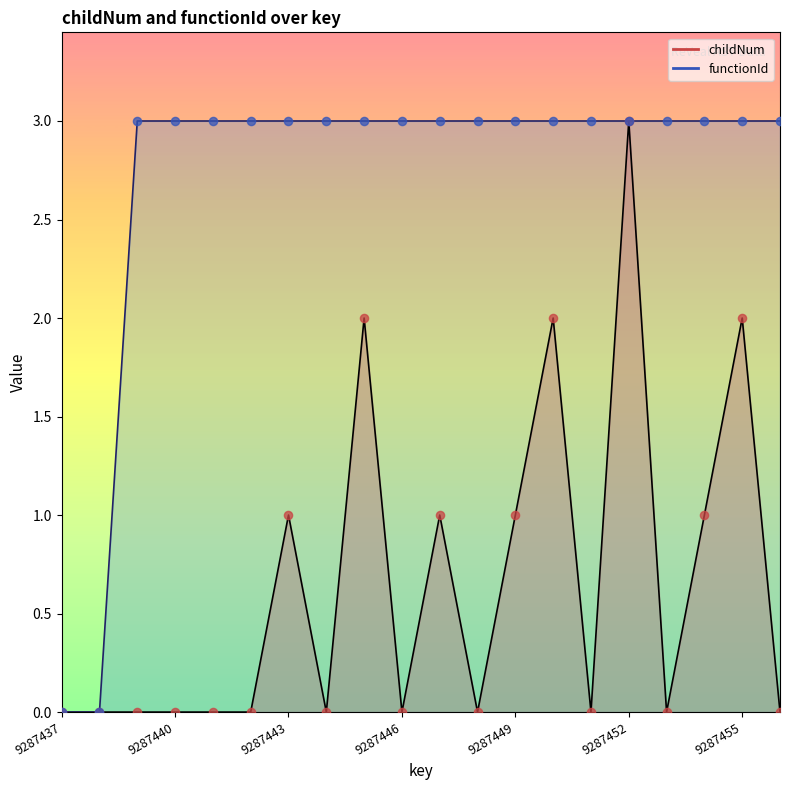

Which series reaches the minimum Y coordinate?

childNum_line